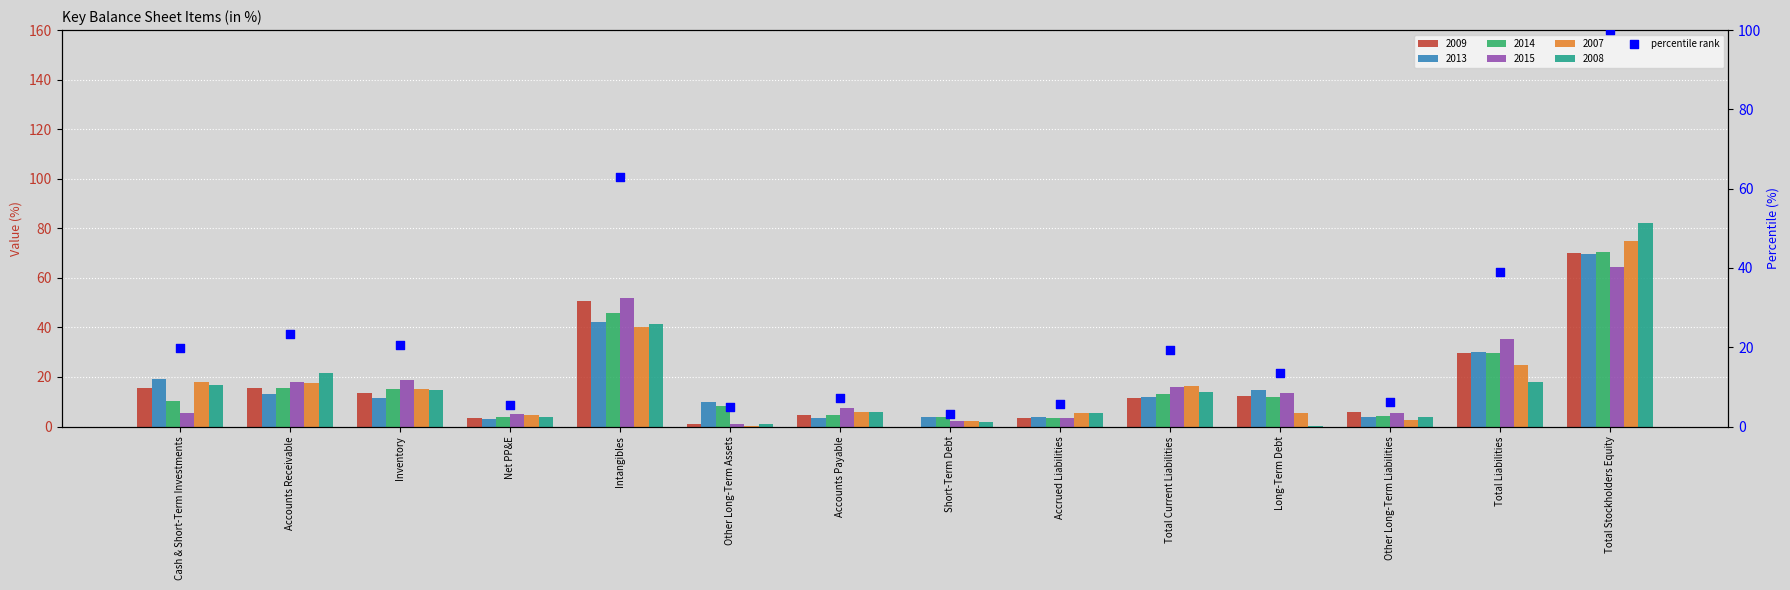

What is the change in value from Cash & Short-Term Investments to Accounts Receivable?

+3.5